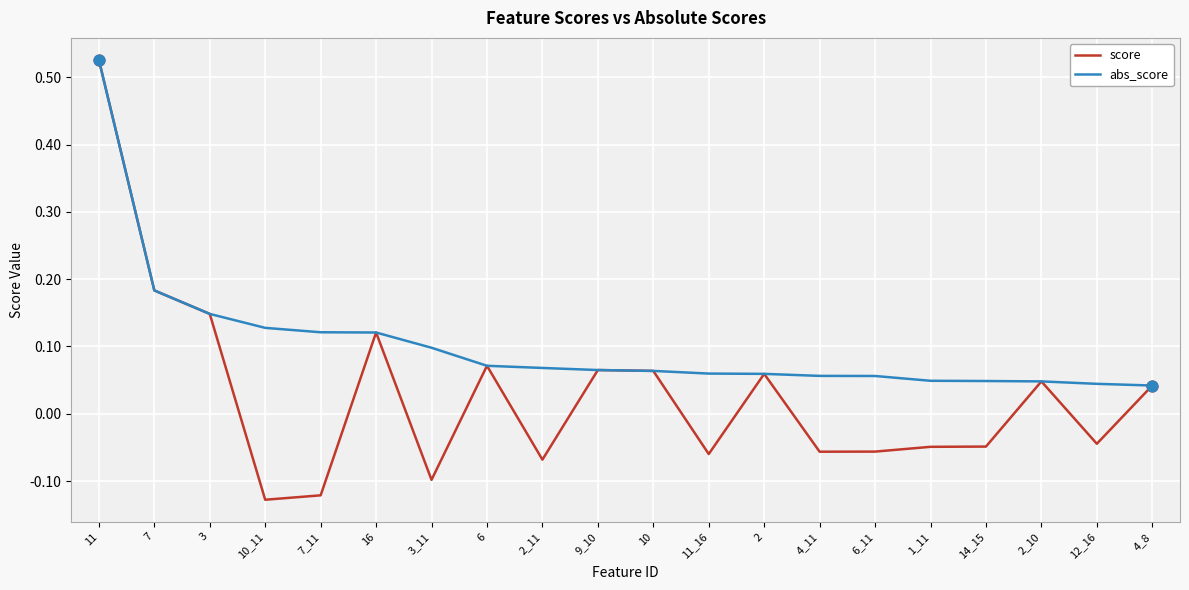

Which series has the largest range (max minus min)?

score